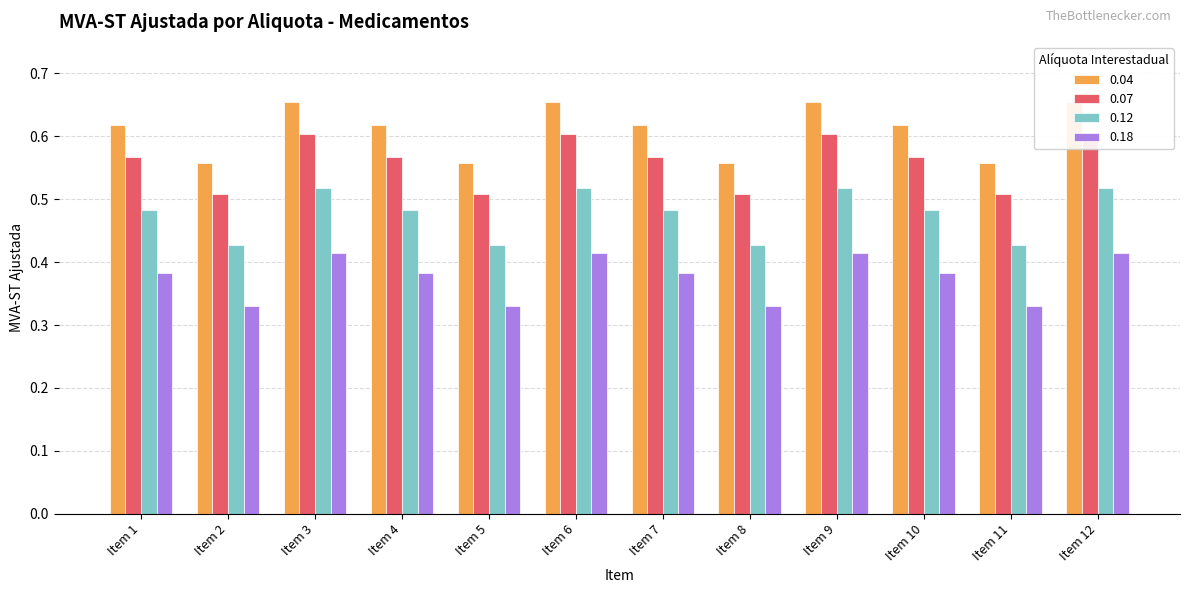

Reading right to left, extract all data points from this chart.

0.04: 0.7	0.6	0.6	0.7	0.6	0.6	0.7	0.6	0.6	0.7	0.6	0.6
0.07: 0.6	0.5	0.6	0.6	0.5	0.6	0.6	0.5	0.6	0.6	0.5	0.6
0.12: 0.5	0.4	0.5	0.5	0.4	0.5	0.5	0.4	0.5	0.5	0.4	0.5
0.18: 0.4	0.3	0.4	0.4	0.3	0.4	0.4	0.3	0.4	0.4	0.3	0.4